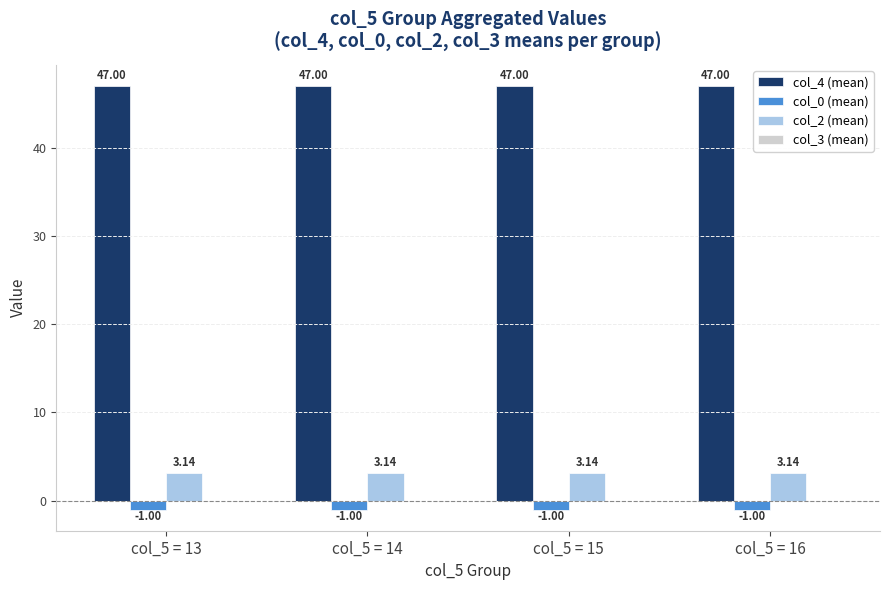

What is the value of the col_4 (mean) bar at the 3rd from the left?

47.0